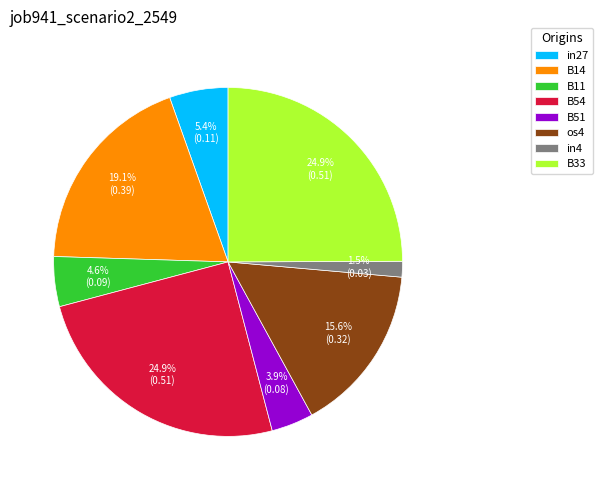

Does in27 account for over 50% of the chart?

No